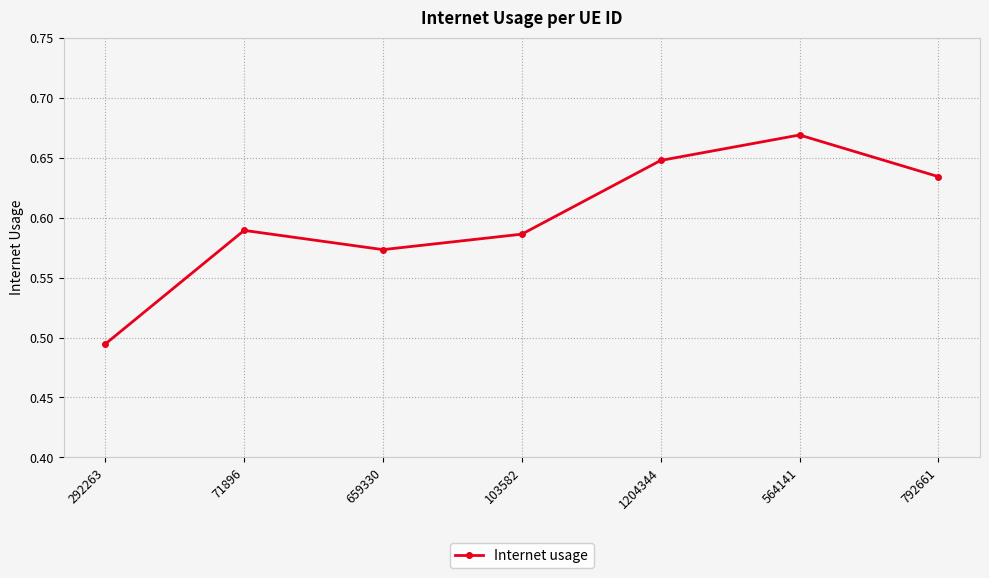

How many values are between 0 and 1?

7